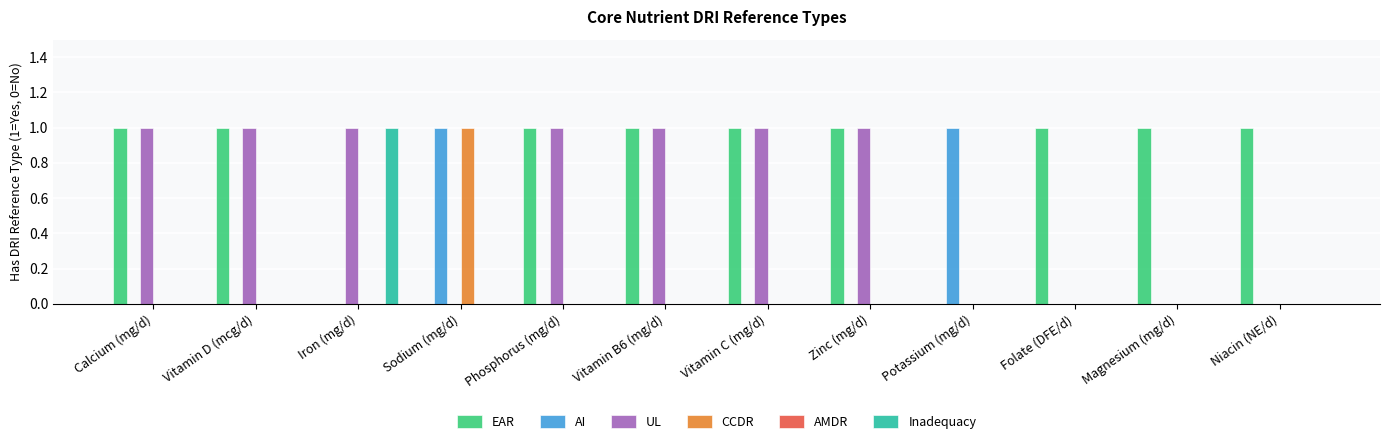

Which series has the largest total across all categories?

EAR